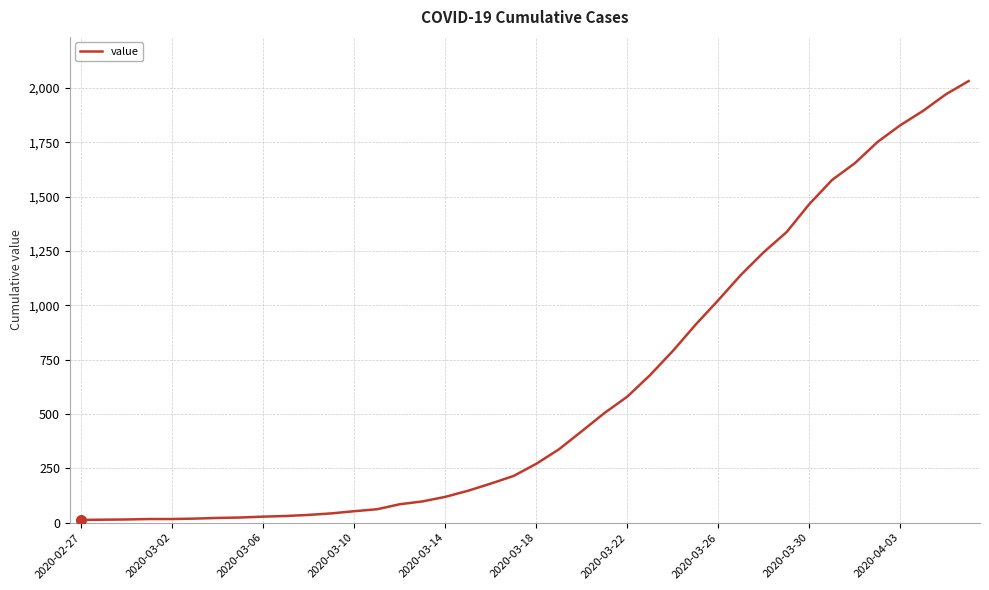

What is the greatest value displayed?

2032